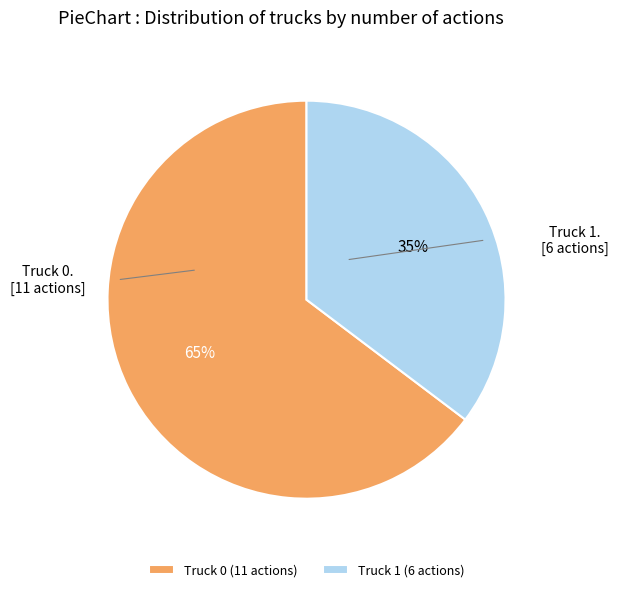

Is it true that Truck 0 is 65% of the pie?

True